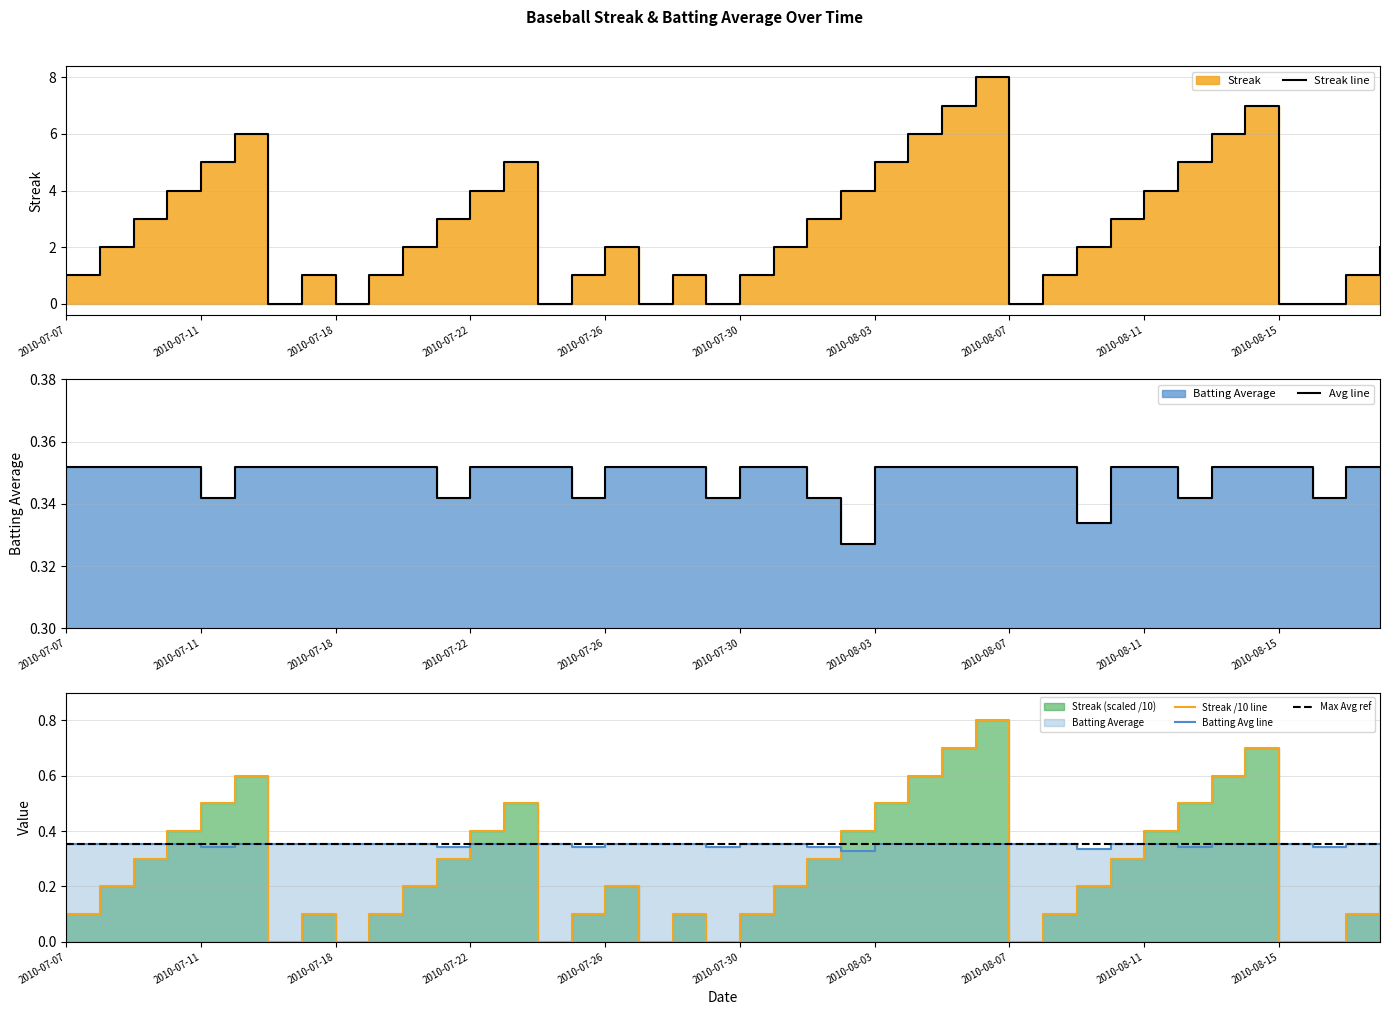

What is the total value across all series at 2010-07-18?

0.4